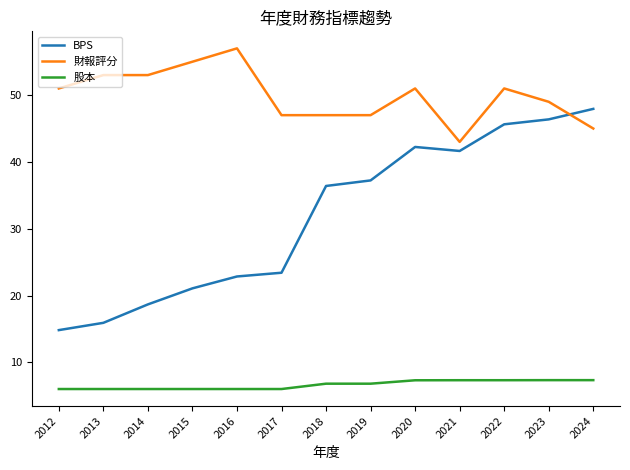

True or false: 股本 and 財報評分 intersect in this chart.

False